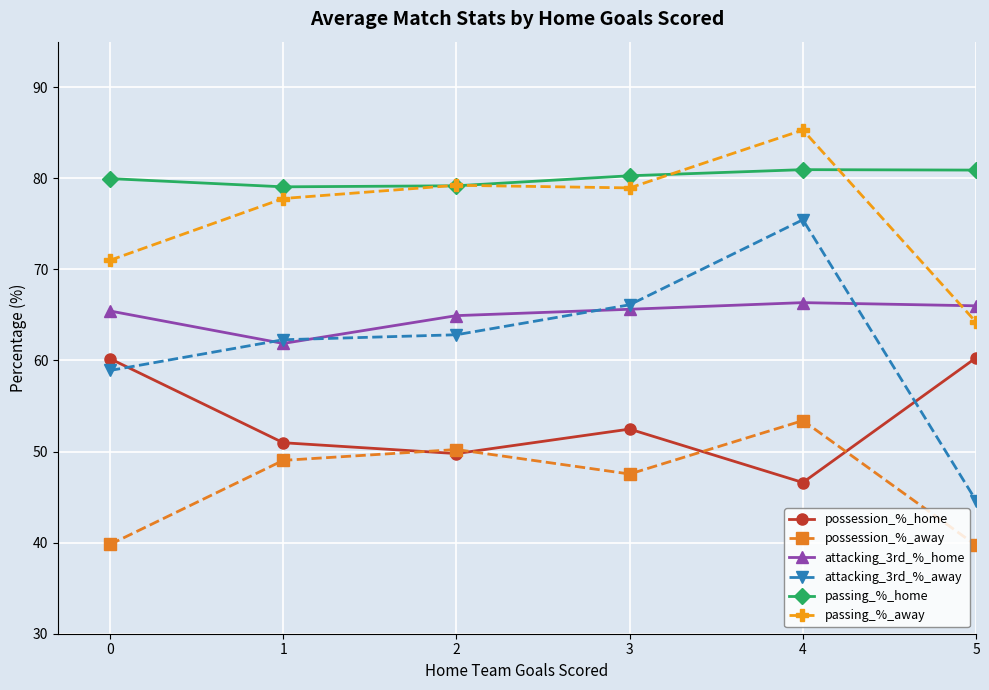

Rank the series by their maximum value, from lowest to highest.

possession_%_away, possession_%_home, attacking_3rd_%_home, attacking_3rd_%_away, passing_%_home, passing_%_away